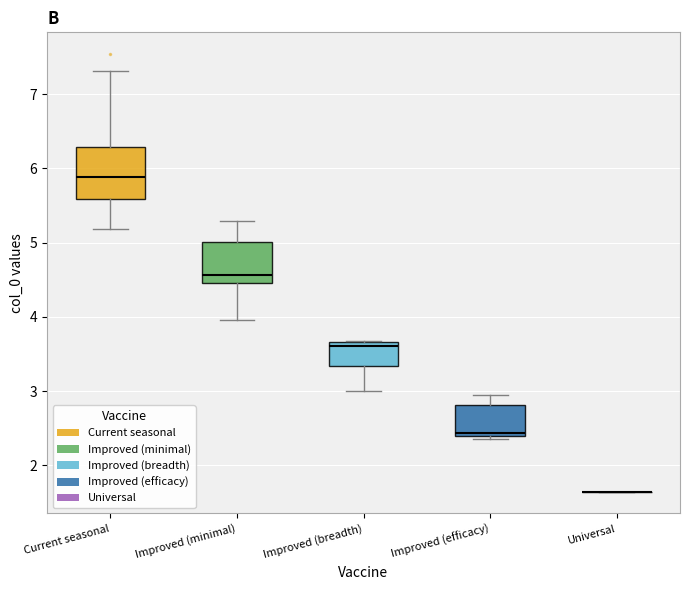

Where does the median line of the box for Improved (minimal) sit on the y-axis? The values are not printed on the chart, so give them approximately, as read against the axis.

4.6